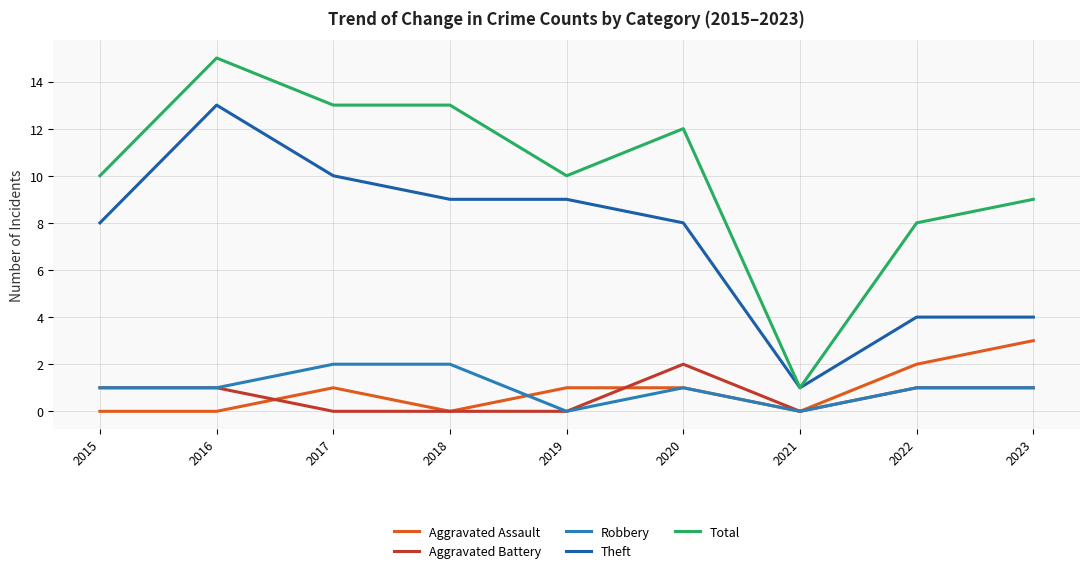

Which series has the widest spread of values?

Total